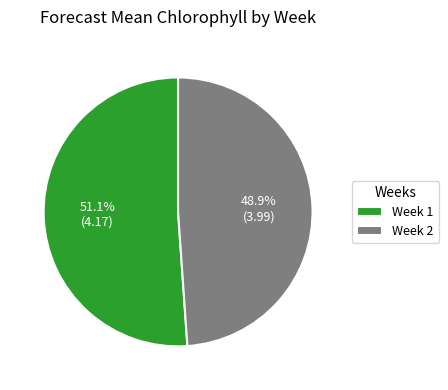

What is the largest slice in the pie chart?

Week 1